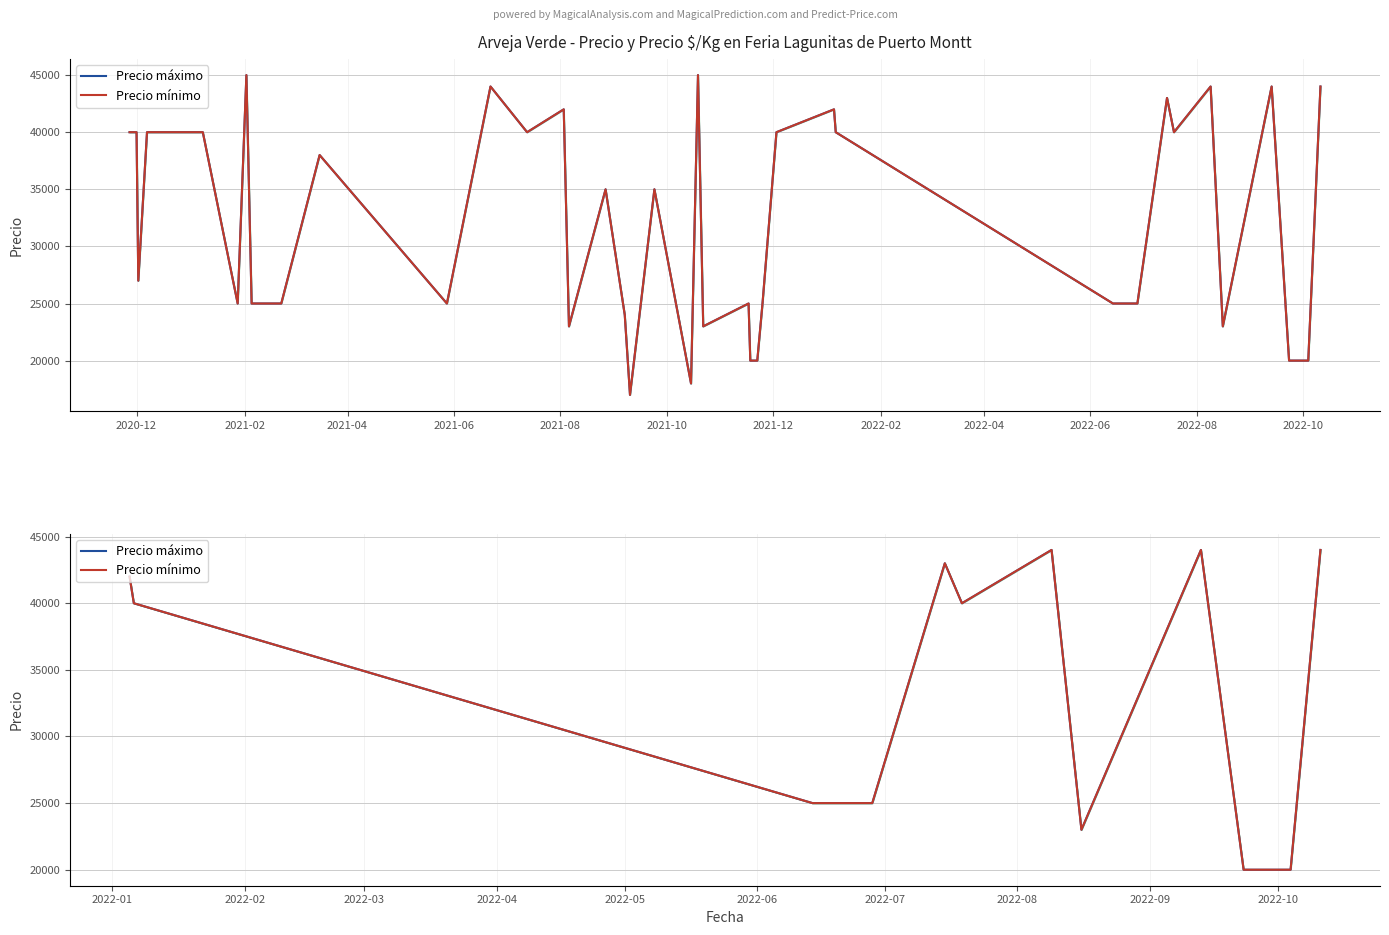

What are all the series names shown in the legend?

Precio máximo, Precio mínimo